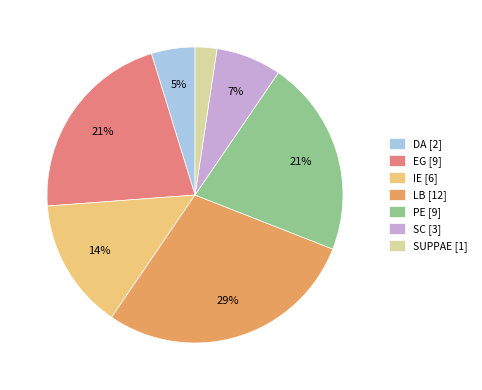

What is the largest slice in the pie chart?

LB